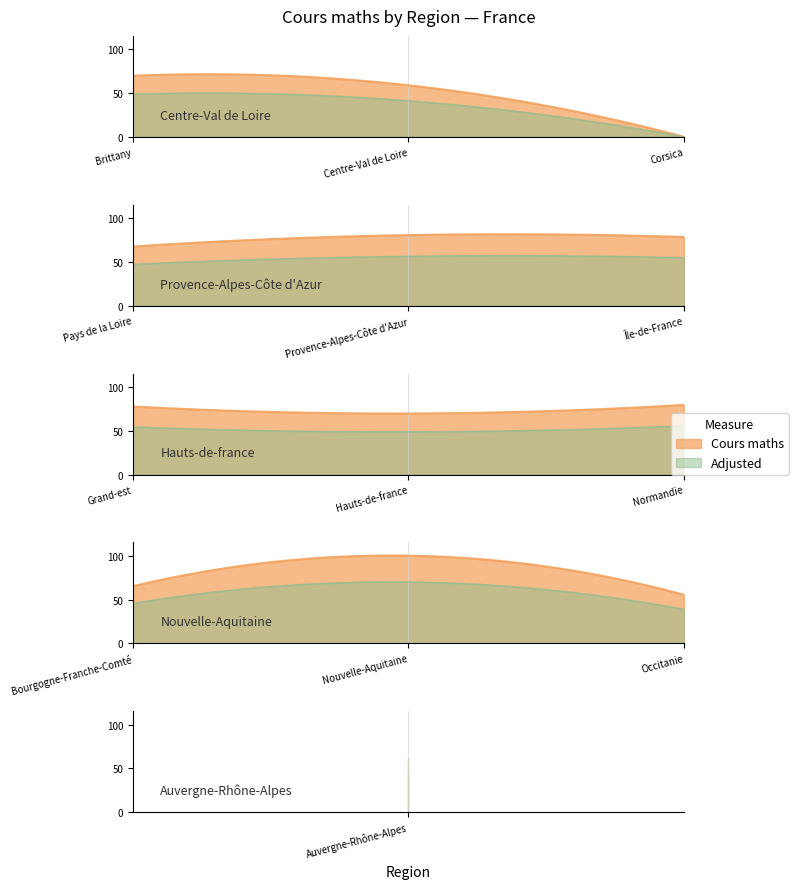

What is the greatest value displayed?

100.0